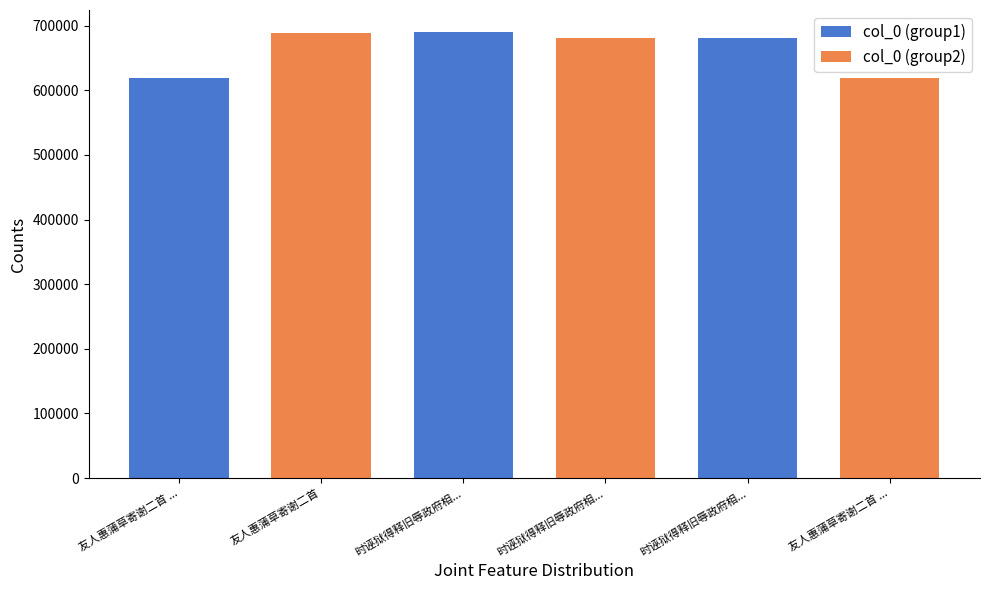

What value does the col_0 (group1) series have at 时诬狱得释旧辱政府相..., to the nearest 10?

680730